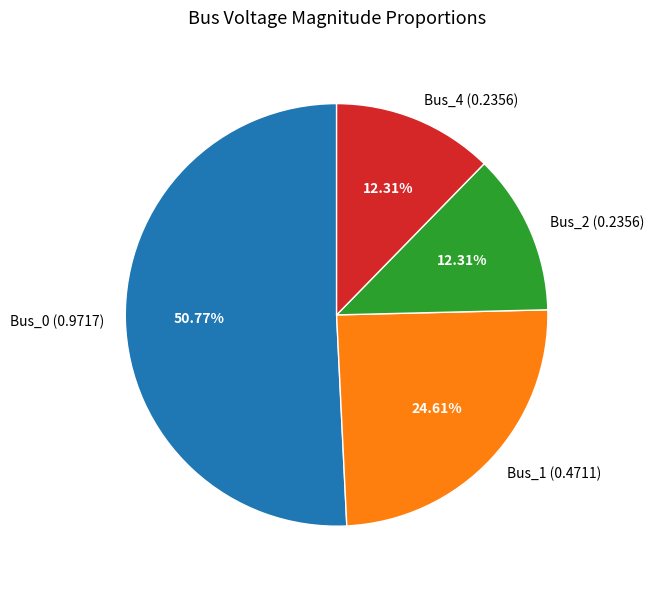

How many segments does this pie chart have?

4